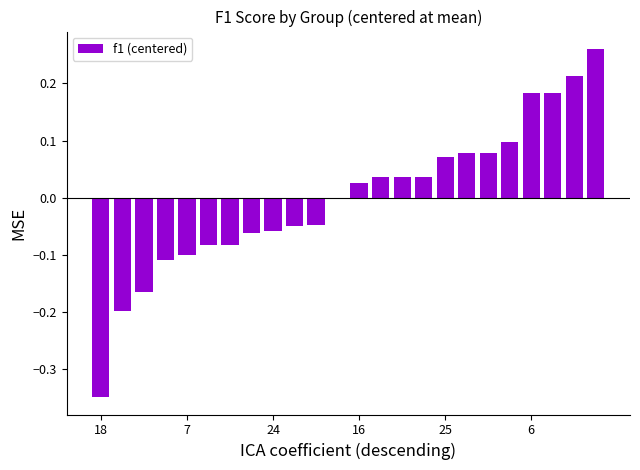

What is the difference between the second highest and minimum values?

0.6